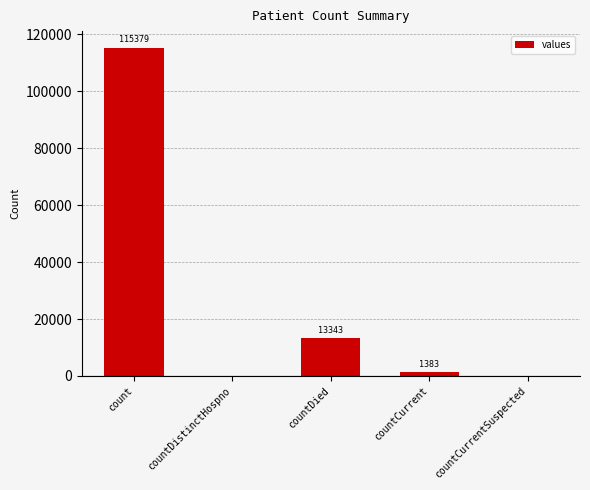

The value at countCurrent is 1383. True or false?

True